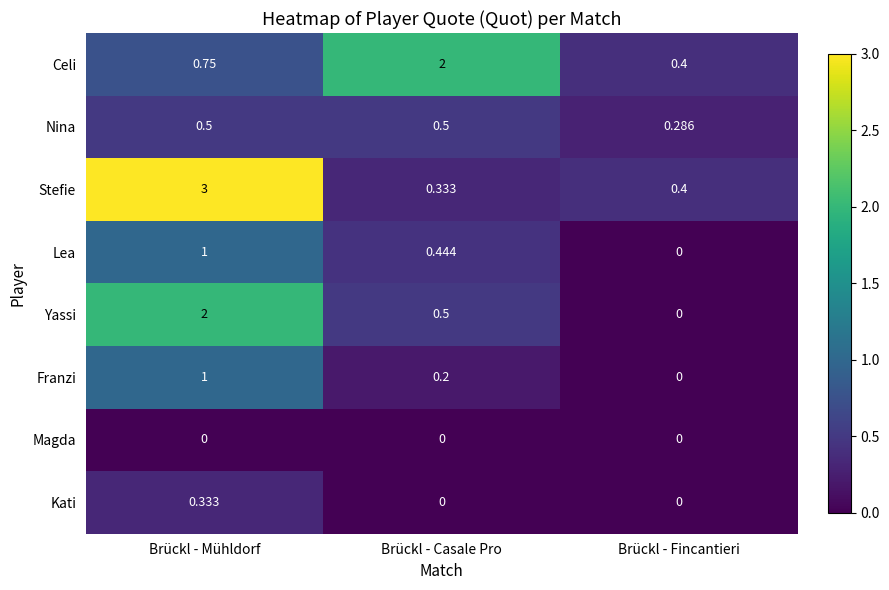

Which series changed the most between Brückl - Mühldorf and Brückl - Casale Pro?

Stefie